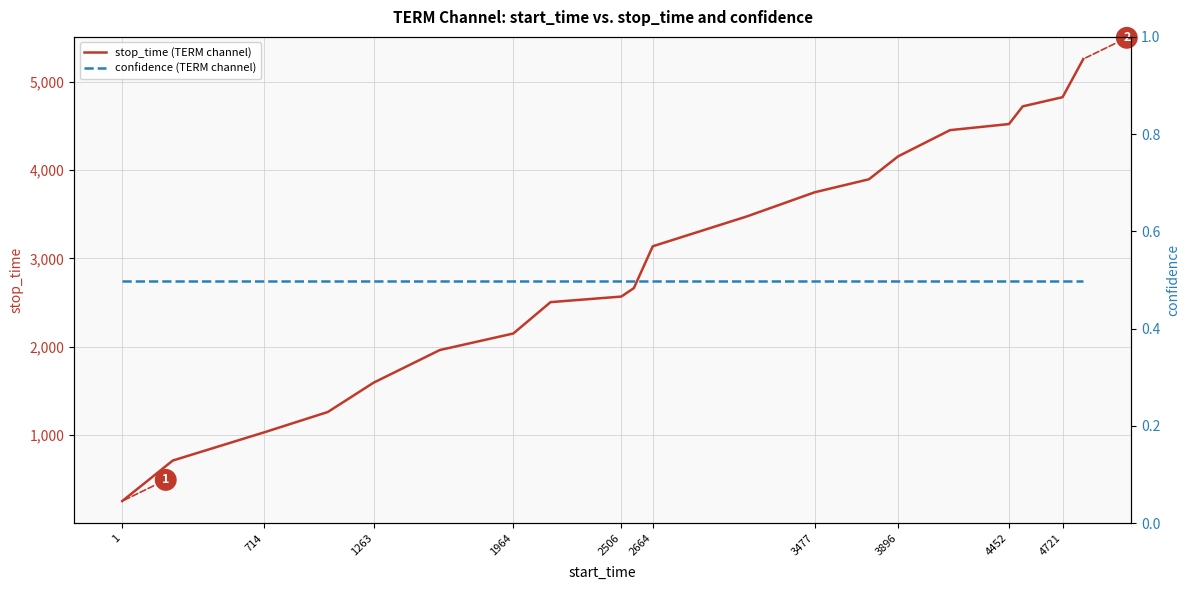

How many categories are shown in the chart?

20